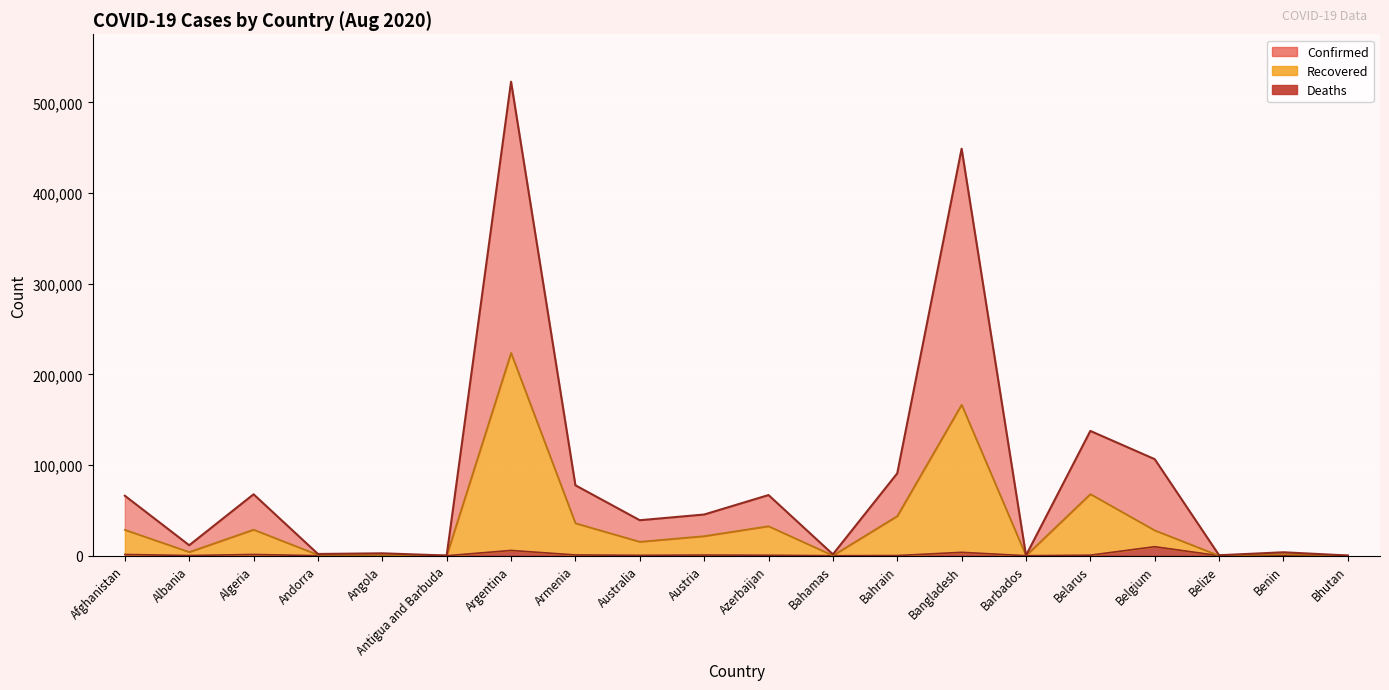

How many distinct data groups are displayed?

3